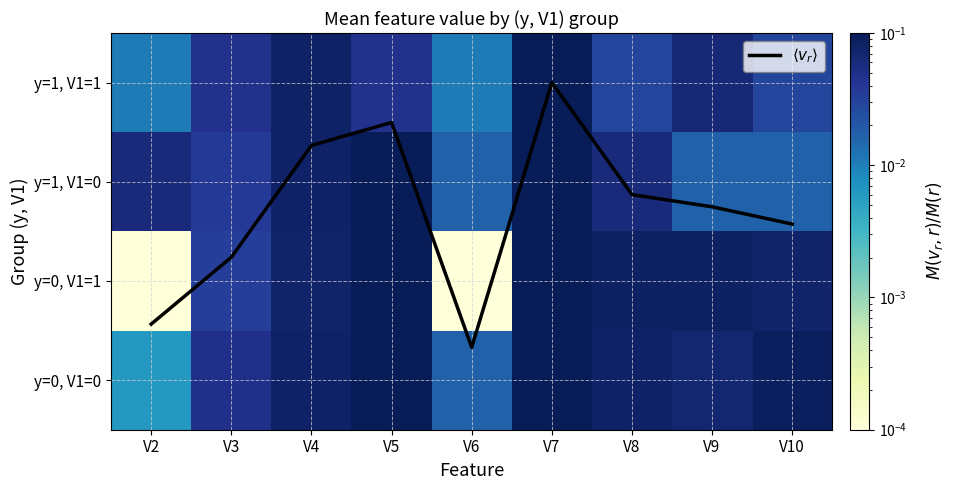

At which category is the sum across all series the highest?

V7